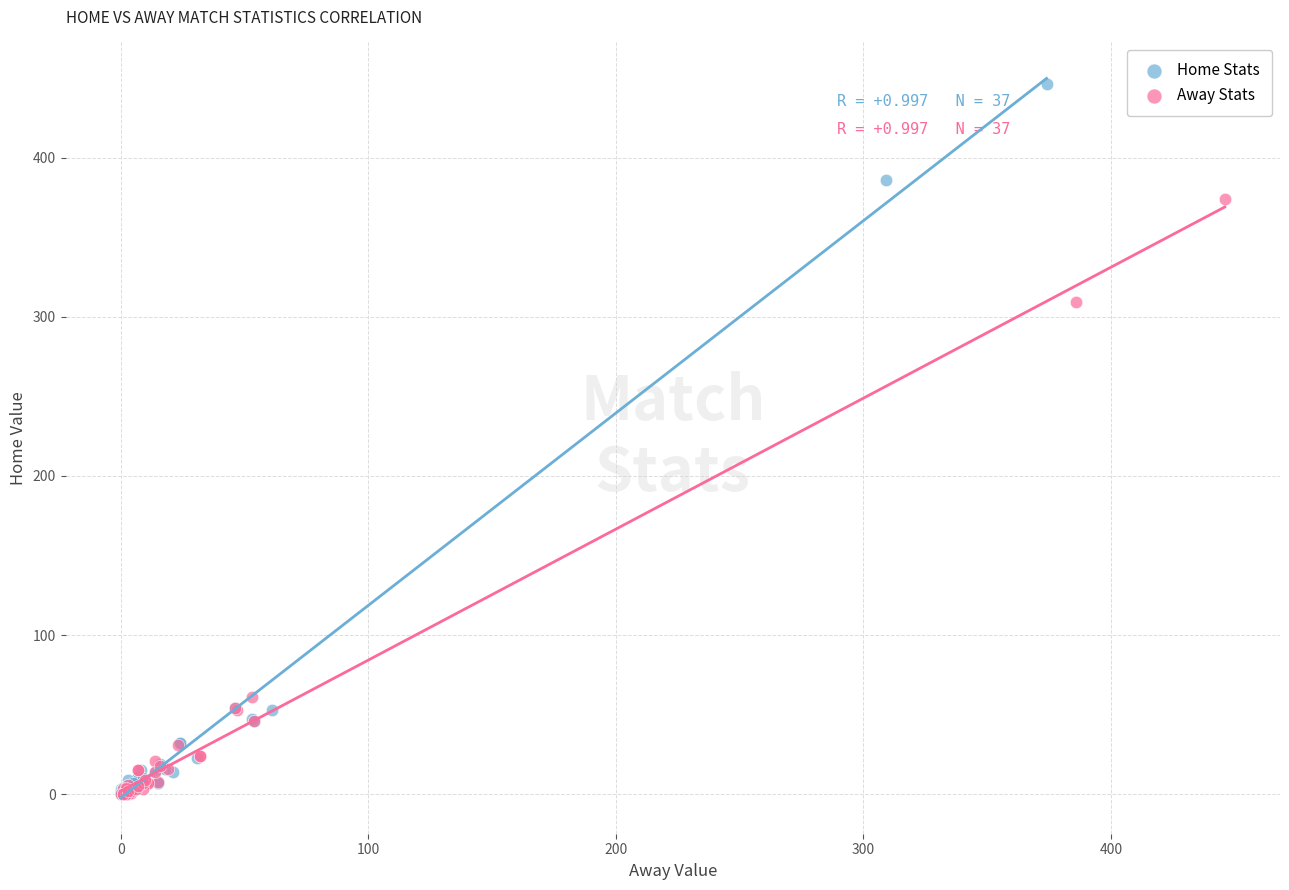

Which series has the widest spread of Y values?

Home Stats